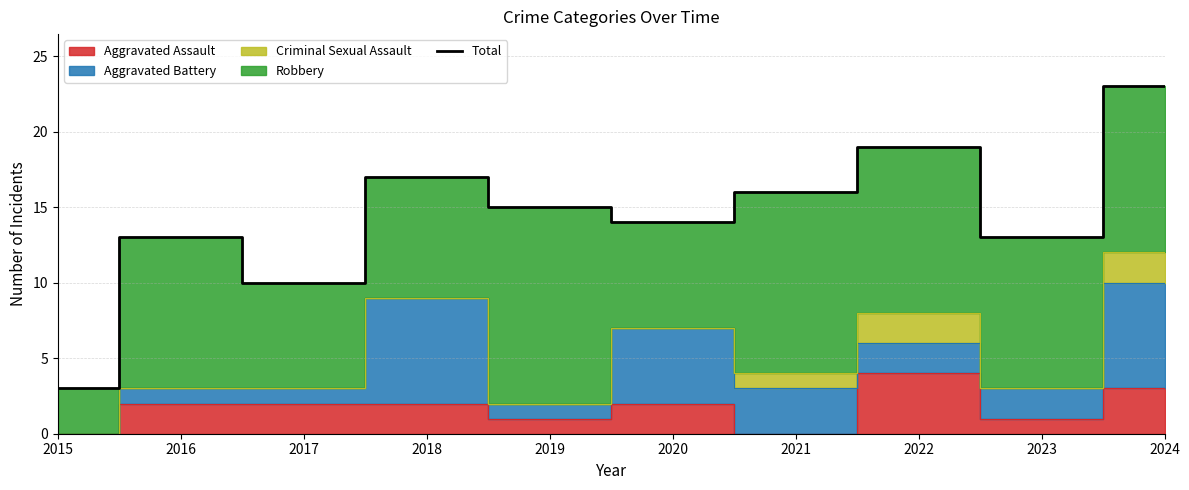

How many lines are shown in the chart?

1